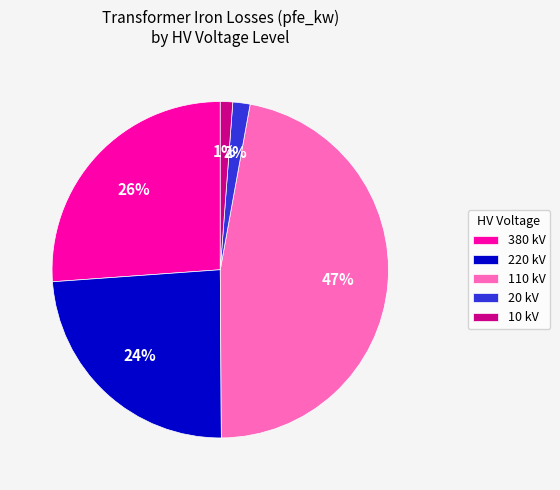

Which has a higher value, 220 kV or 10 kV?

220 kV